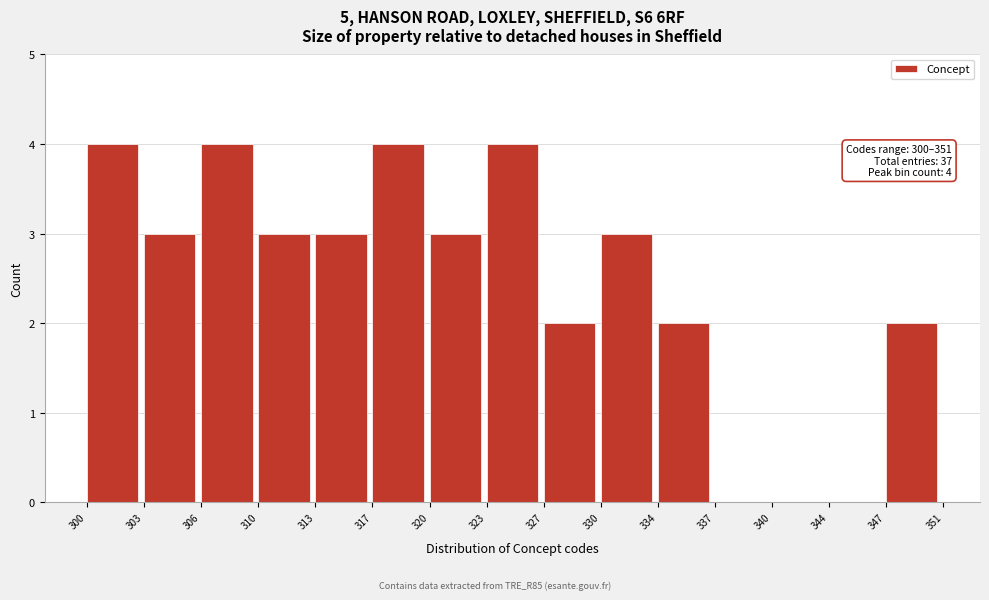

Reading left to right, transcribe all the data shown in this chart.

300=4	303=3	306=4	310=3	313=3	317=4	320=3	323=4	327=2	330=3	334=2	337=0	340=0	344=0	347=2